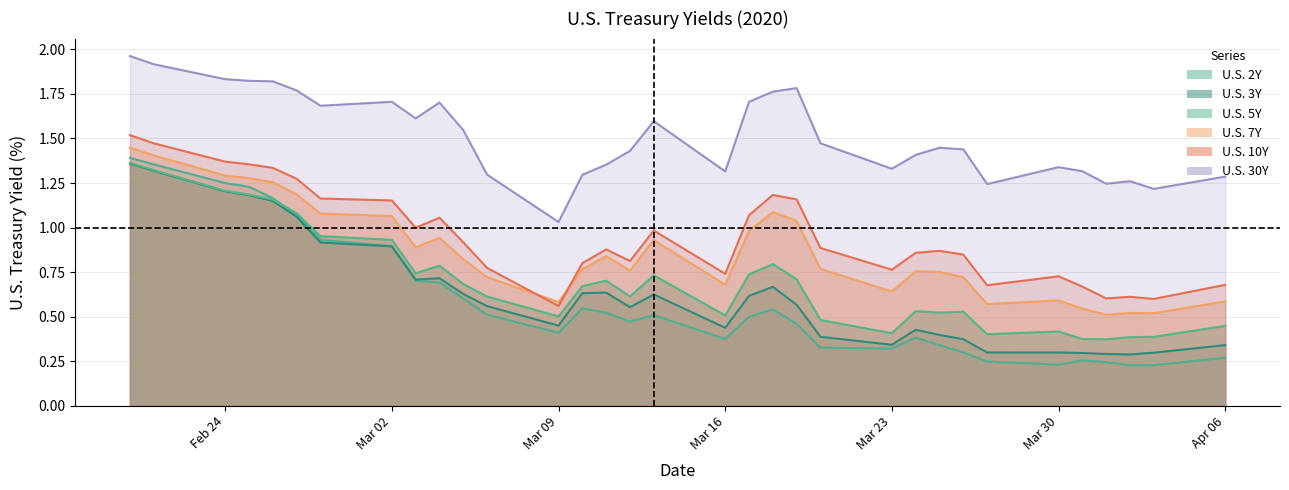

True or false: U.S. 10Y and U.S. 3Y intersect in this chart.

False